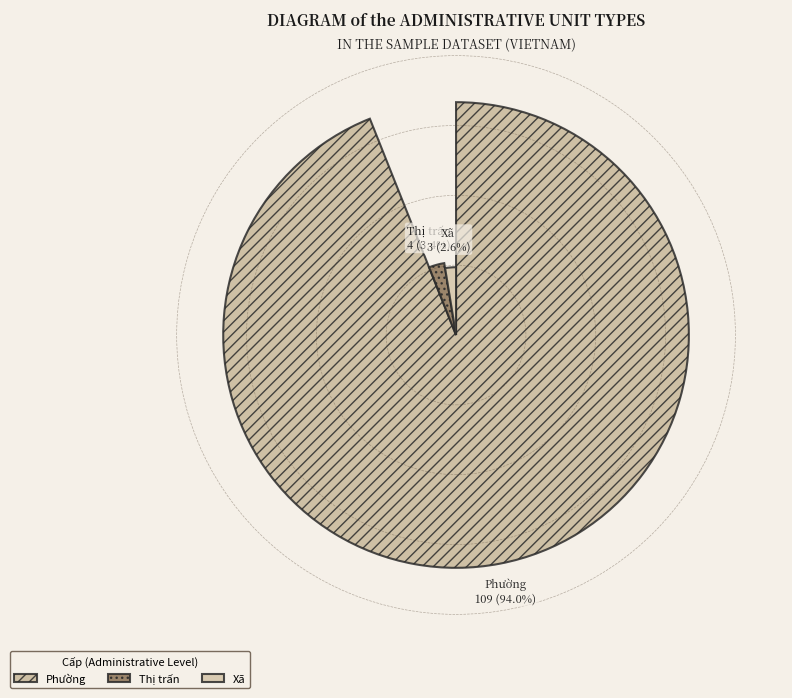

Is it true that Xã is 1% of the pie?

False